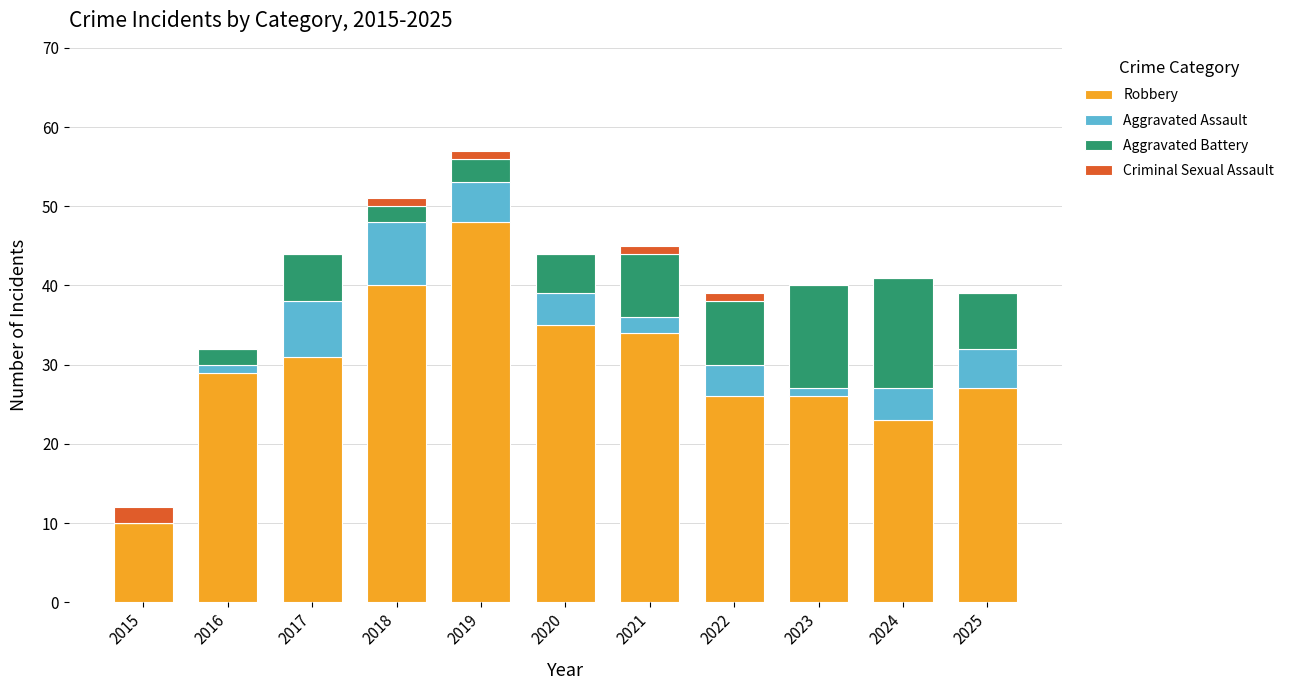

At which category is the sum across all series the highest?

2019